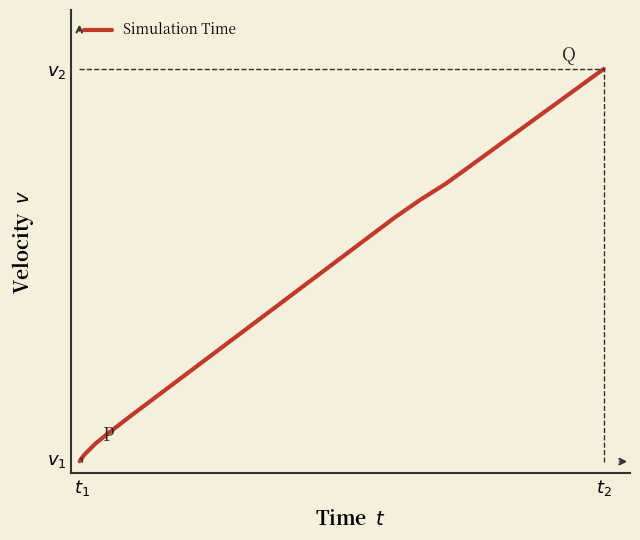

Reading left to right, extract all data points from this chart.

0.0	0.1	0.1	0.1	0.2	0.2	0.2	0.3	0.3	0.3	0.7	0.9	1.1	1.4	1.6	1.8	2.0	2.2	2.4	4.2	6.0	7.8	9.6	11.4	13.2	15.0	16.8	18.6	20.4	22.2	23.9	25.4	27.1	28.9	30.6	32.3	34.1	35.8